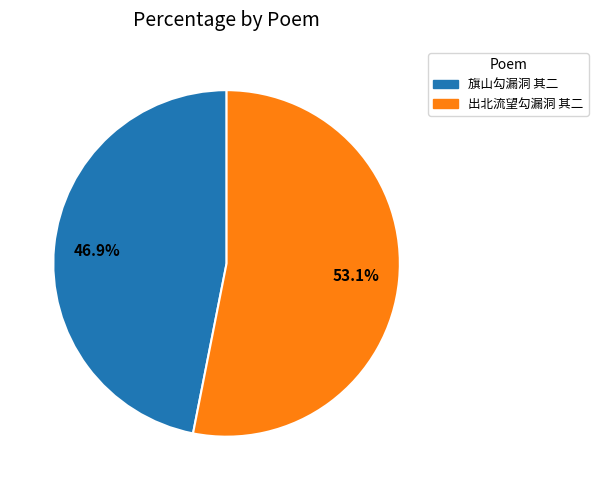

Does 旗山勾漏洞 其二 represent more than half of the total?

No